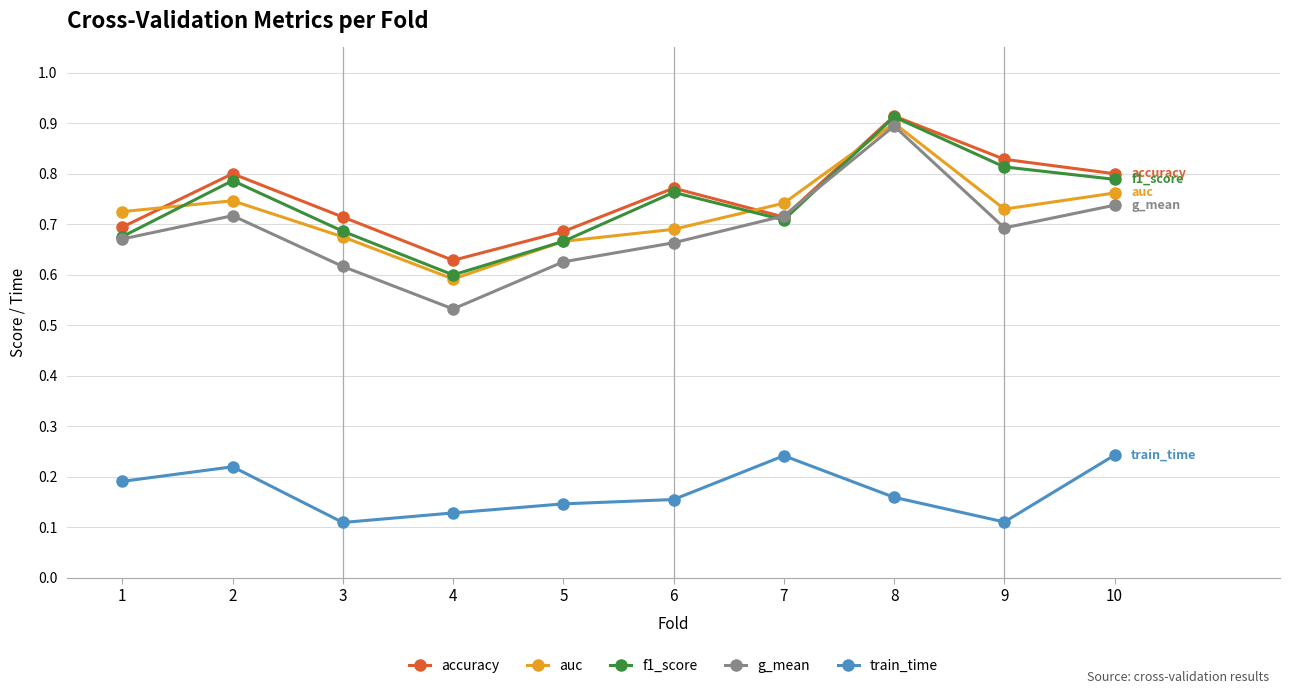

The auc series shows 0.7 at 5. True or false?

True